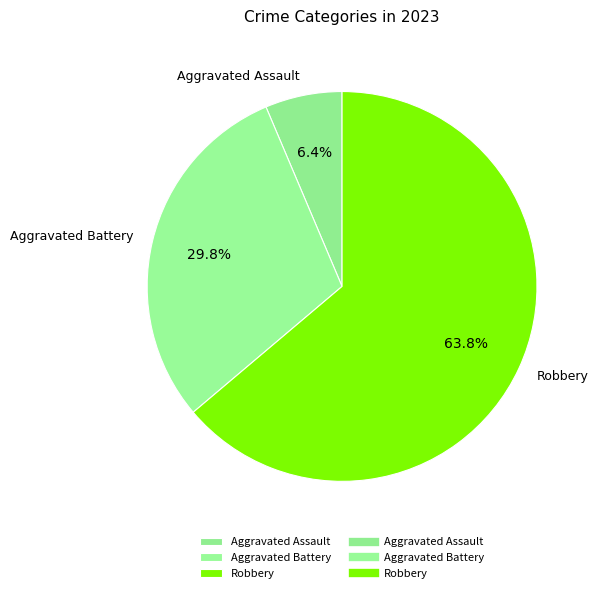

What is the smallest slice in the pie chart?

Aggravated Assault